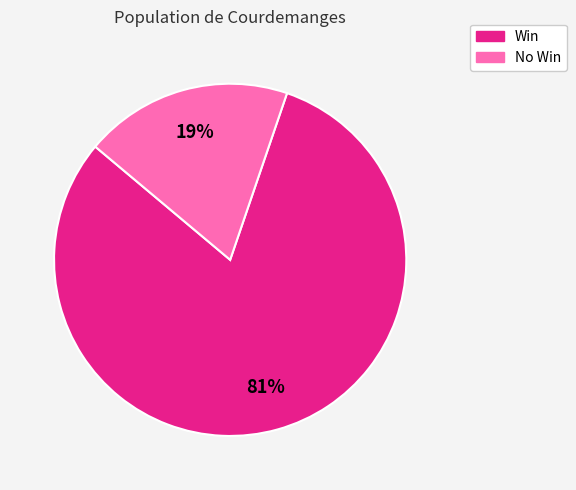

How many slices are in this pie chart?

2